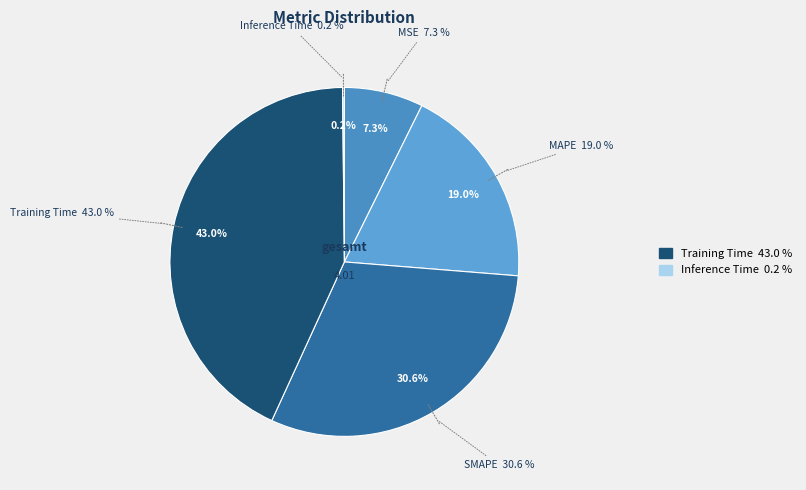

To the nearest percent, what portion does MSE represent?

7%